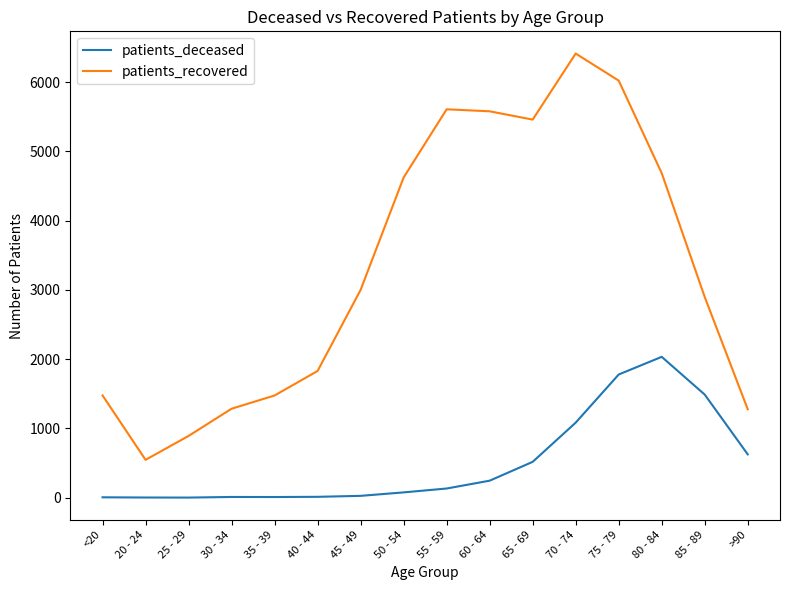

In patients_deceased, how many points are higher than both neighbors (excluding endpoints)?

2